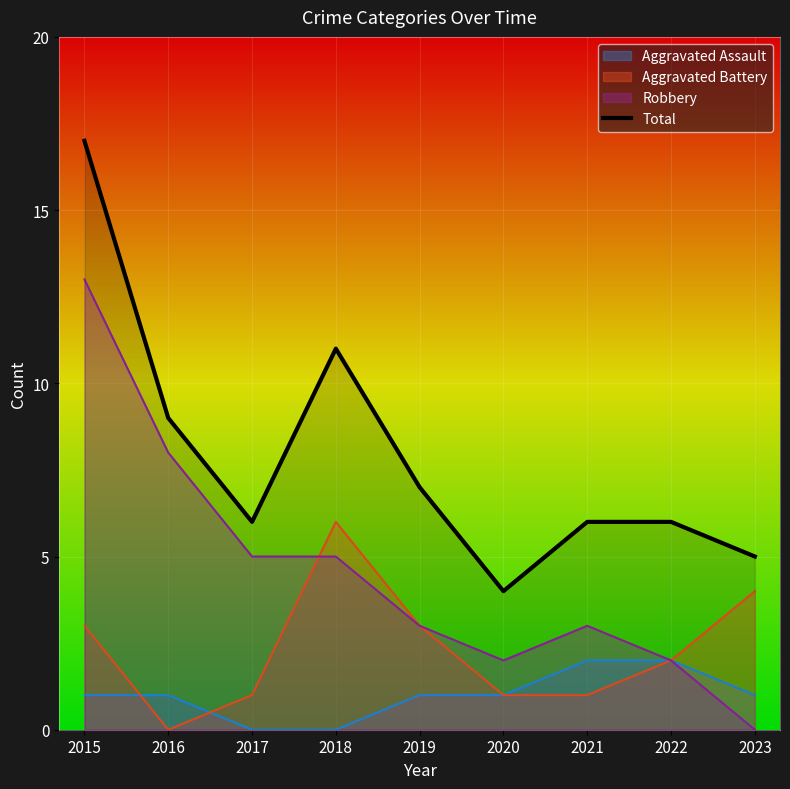

What is the value of the 5th point from the left?

7